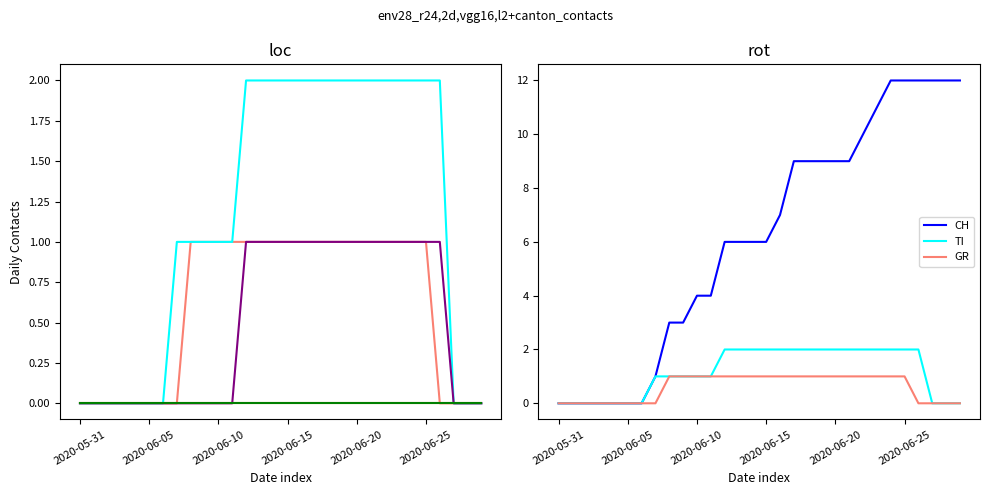

Where is CH nearest to the value 6?

12